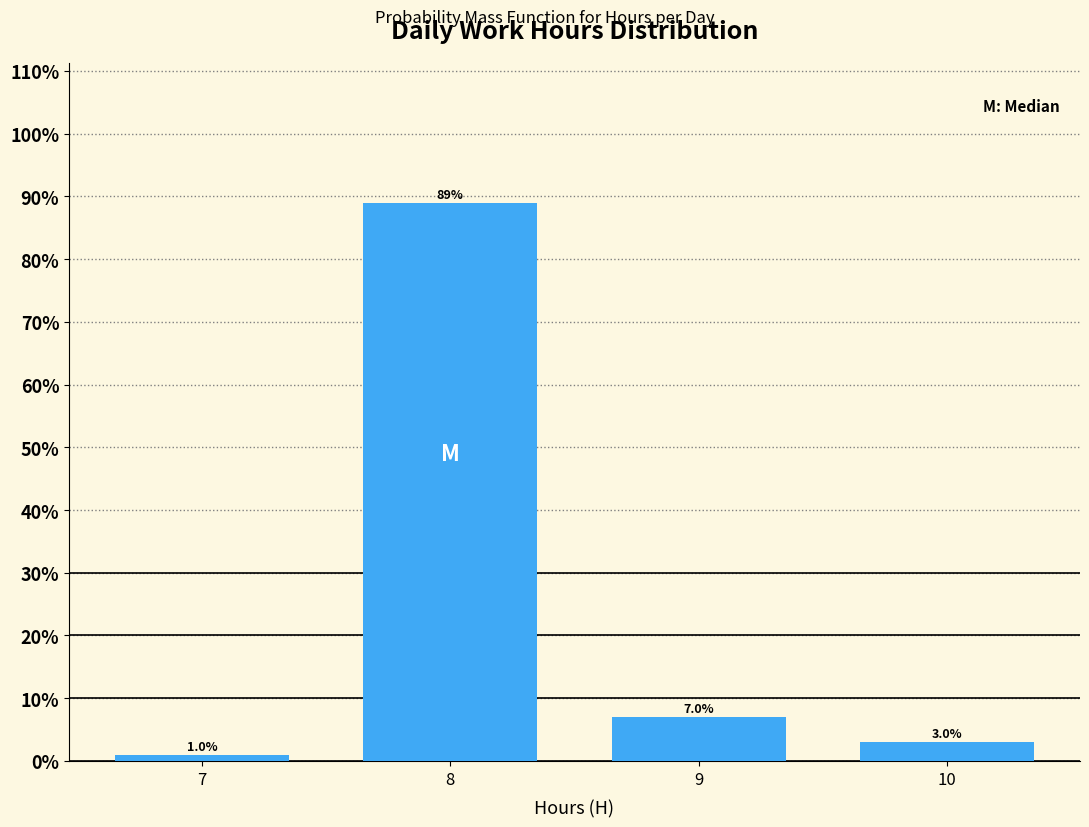

Reading left to right, transcribe all the data shown in this chart.

7=1.0	8=89.0	9=7.0	10=3.0